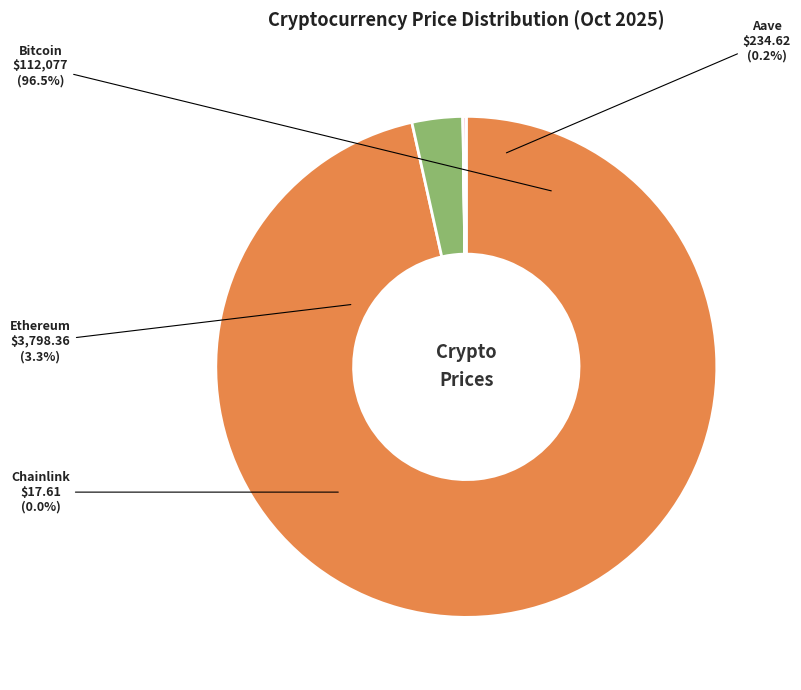

Which slice represents more than half of the pie?

Bitcoin